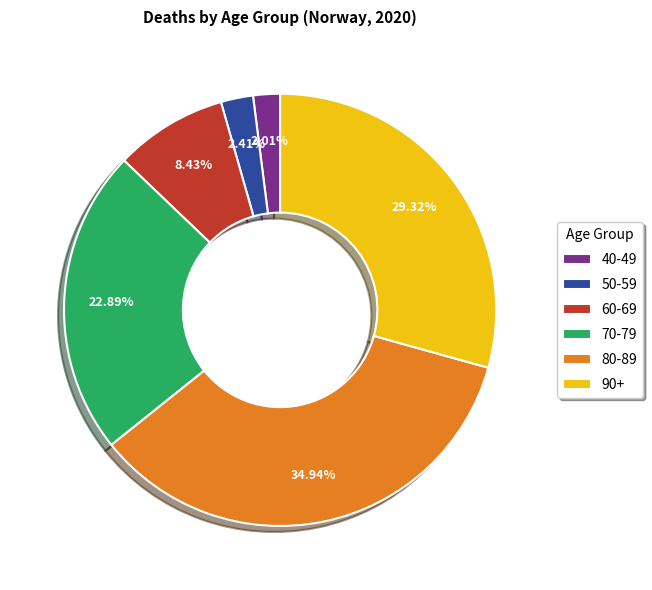

Is there any slice that represents more than half of the pie?

No